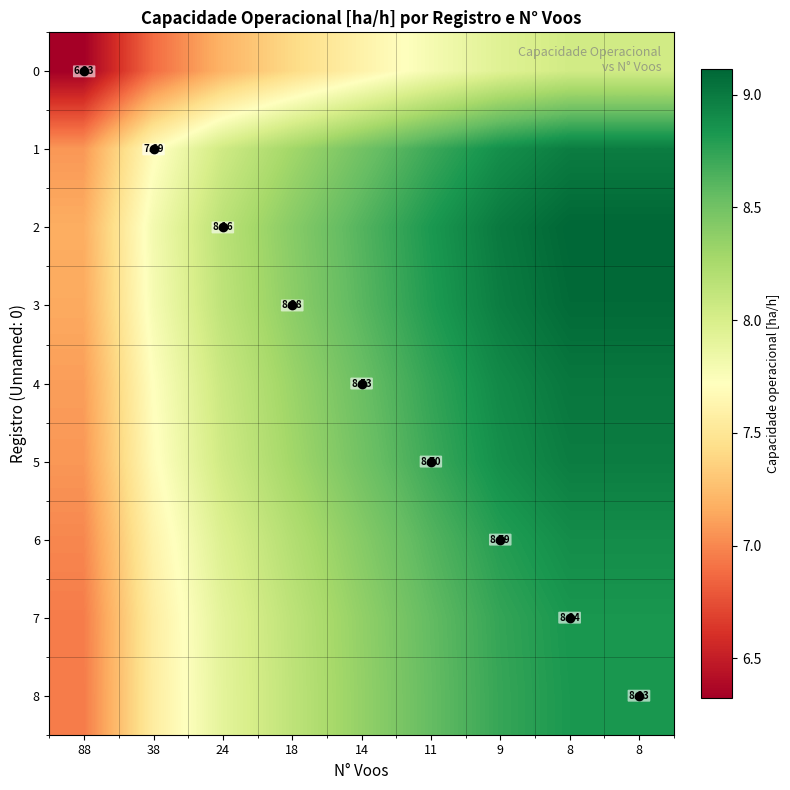

At how many categories does at least one series exceed 9?

3